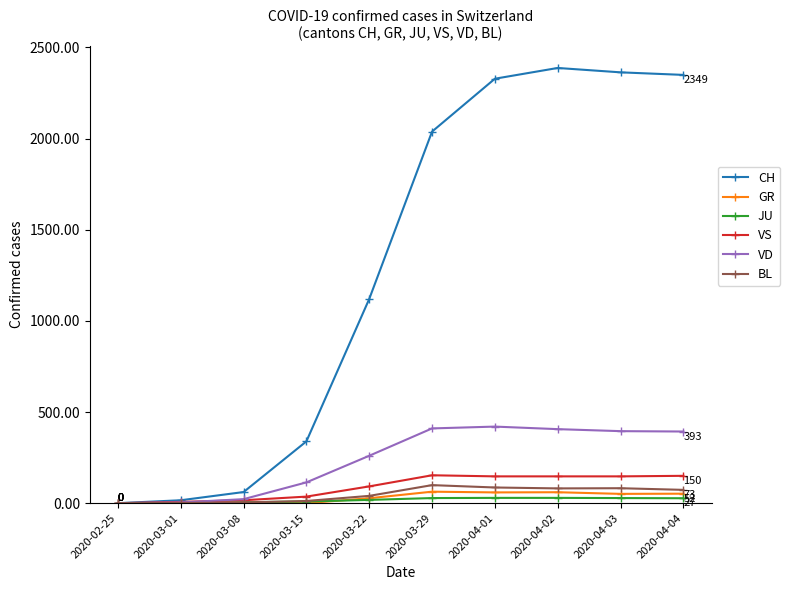

True or false: CH has more than 2 points higher than both neighbors.

False